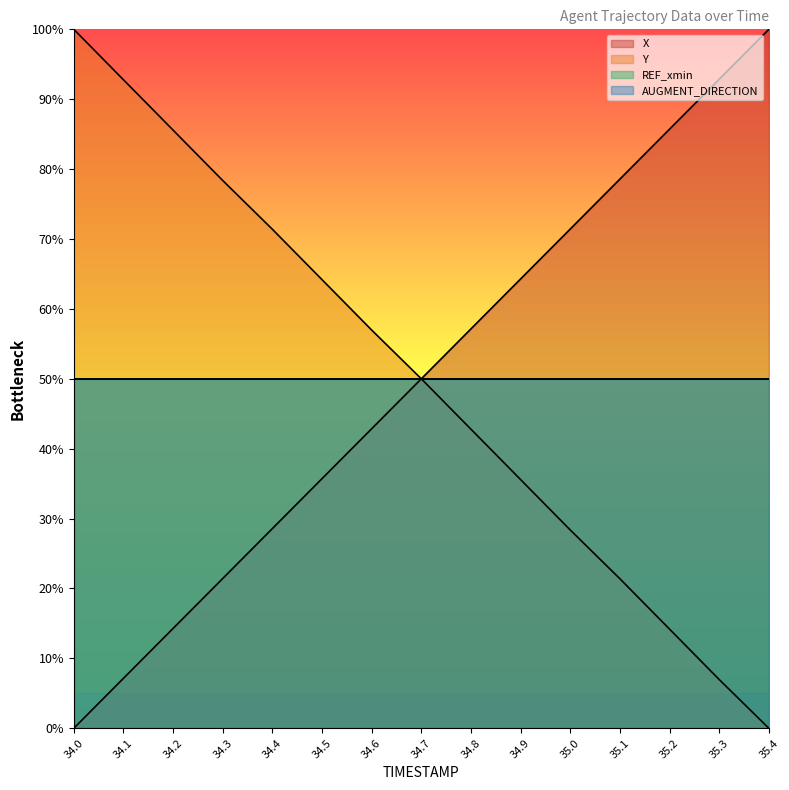

Rank the series at 34.4 from lowest to highest value.

X, Y